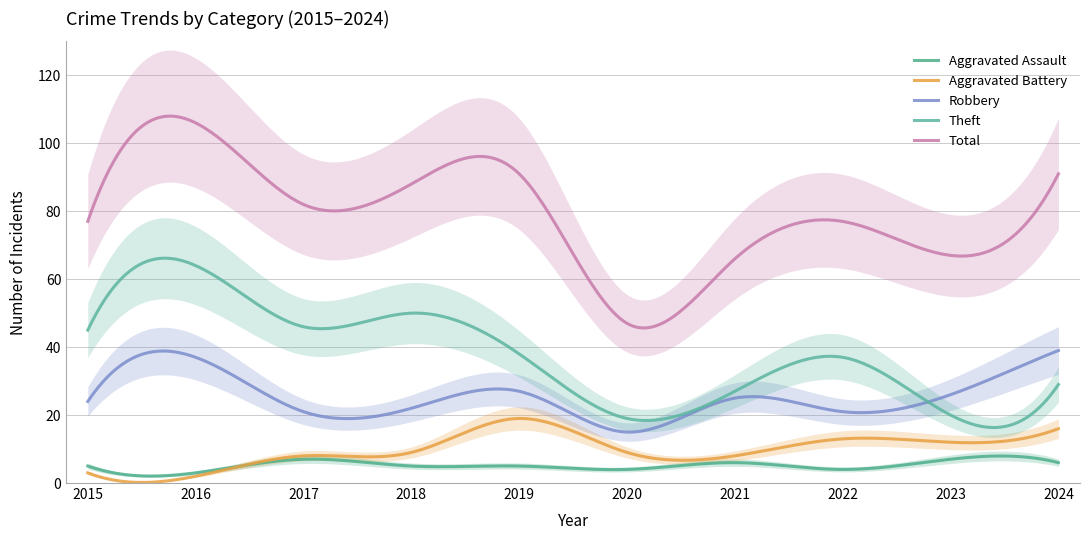

True or false: Aggravated Battery and Robbery intersect in this chart.

False